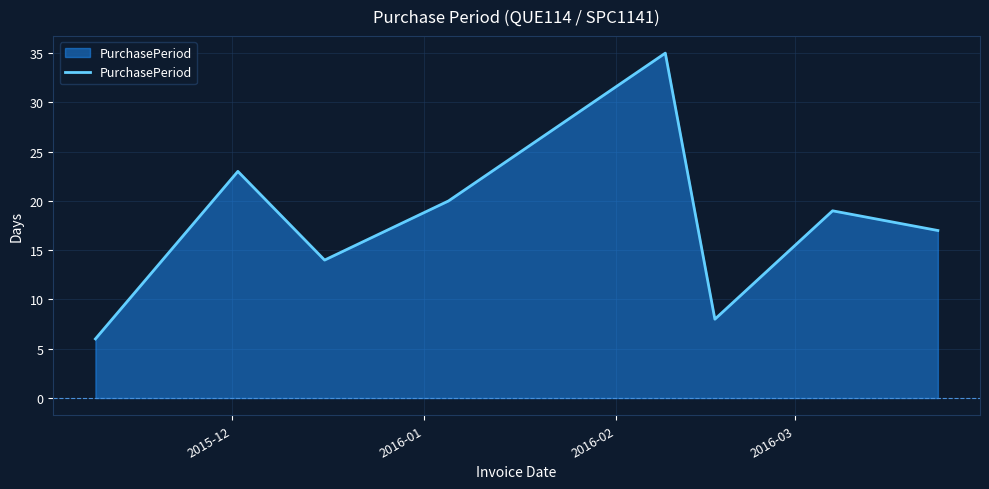

How many interior local valleys (lower than both neighbors) does the data have?

2